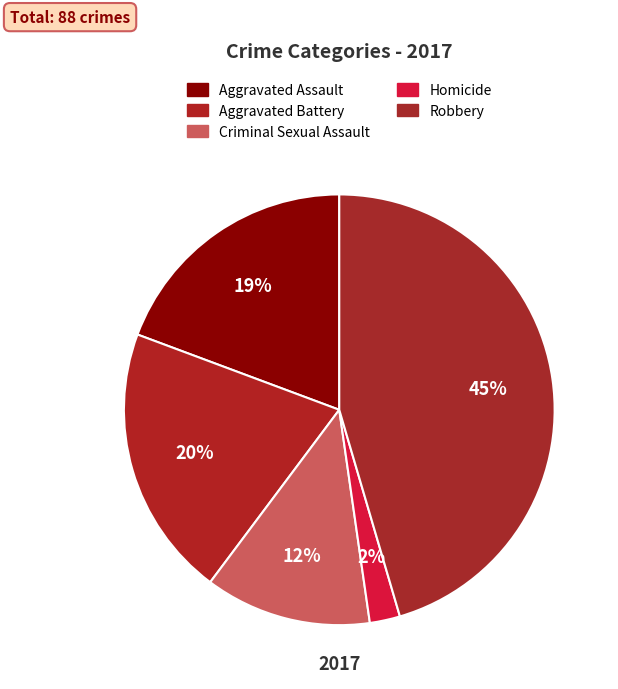

Approximately how many times larger is the value at Robbery compared to Aggravated Battery?

2.2